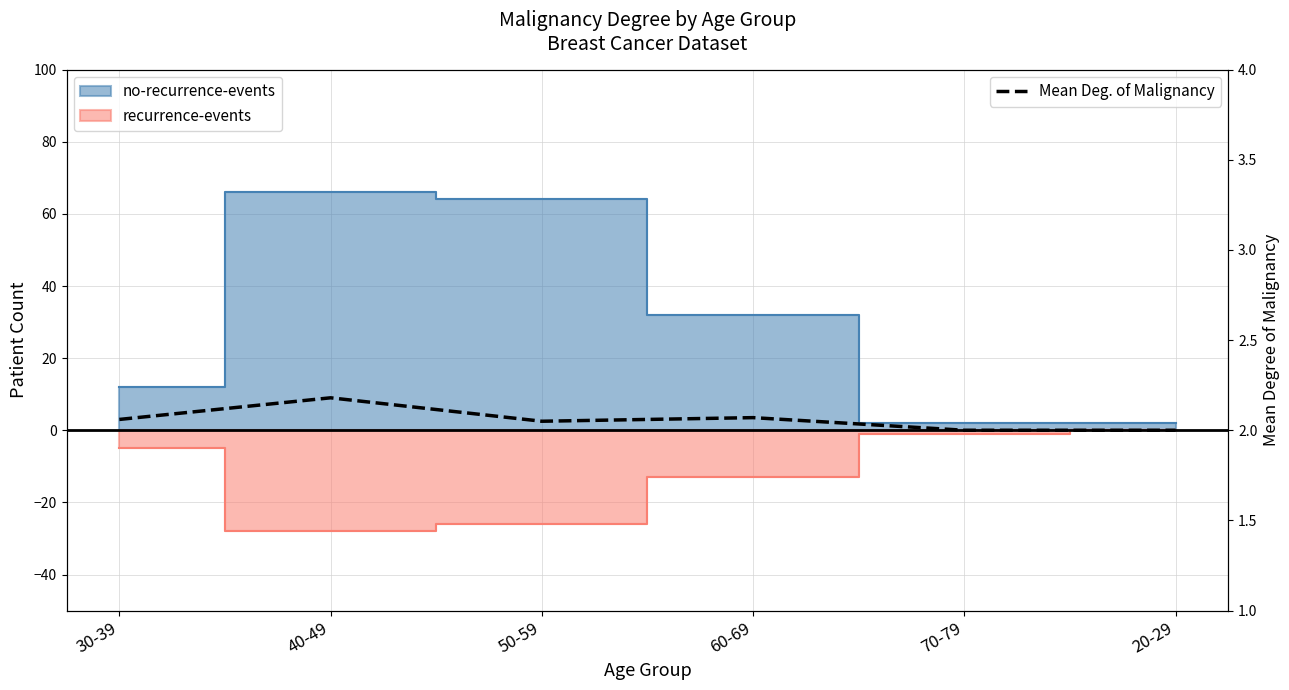

What is the minimum value shown in the chart?

2.0